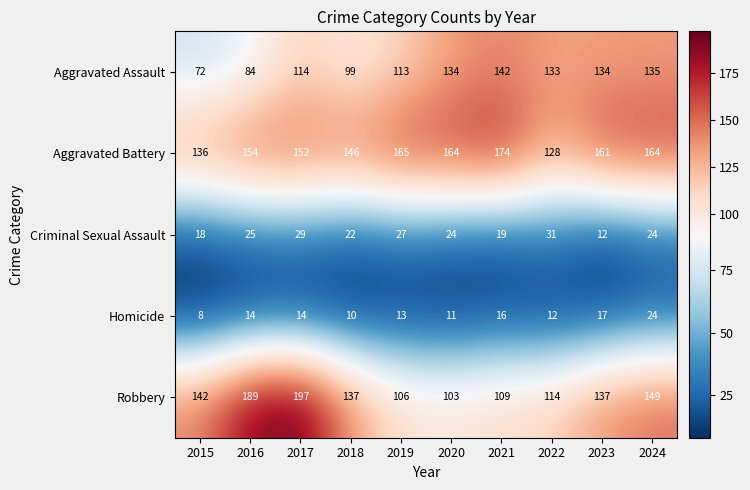

What is the sum of all Criminal Sexual Assault values?

231